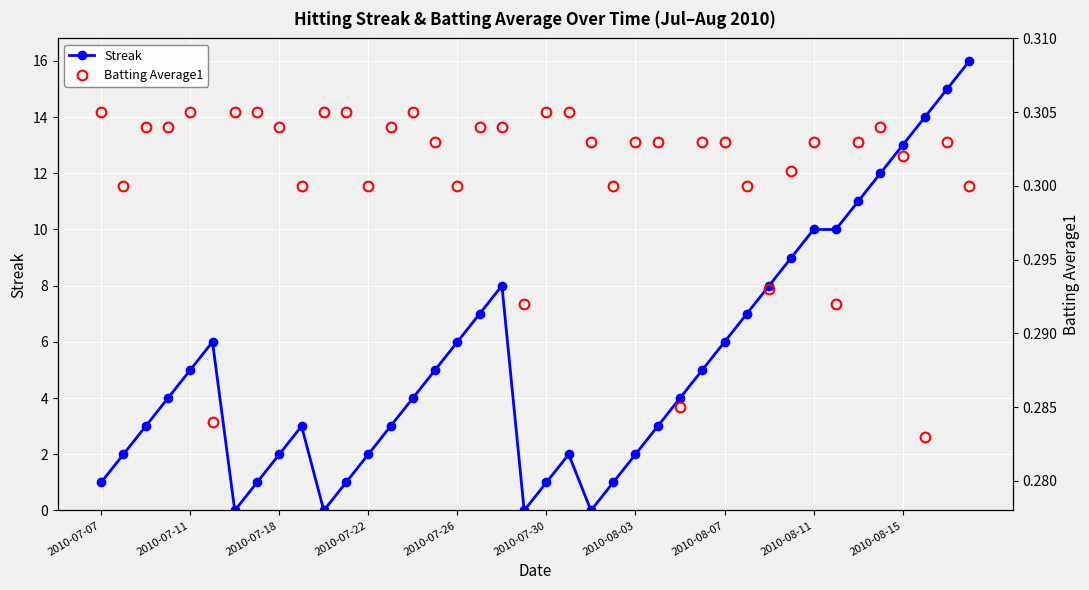

Rank the series by their average value, from lowest to highest.

Batting Average1, Streak